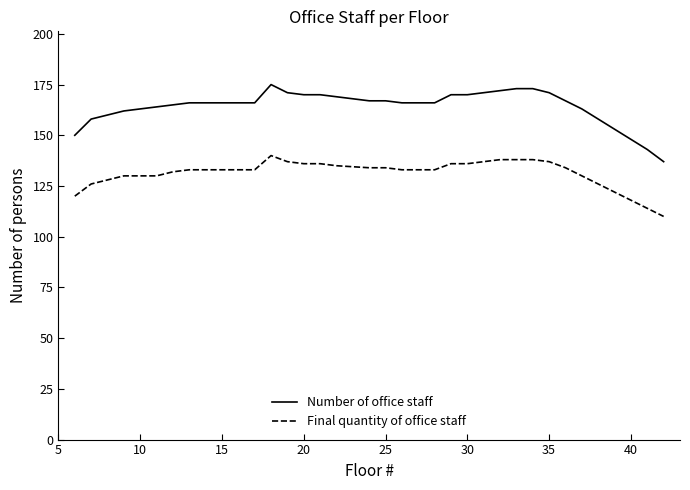

What are all the series names shown in the legend?

Number of office staff, Final quantity of office staff